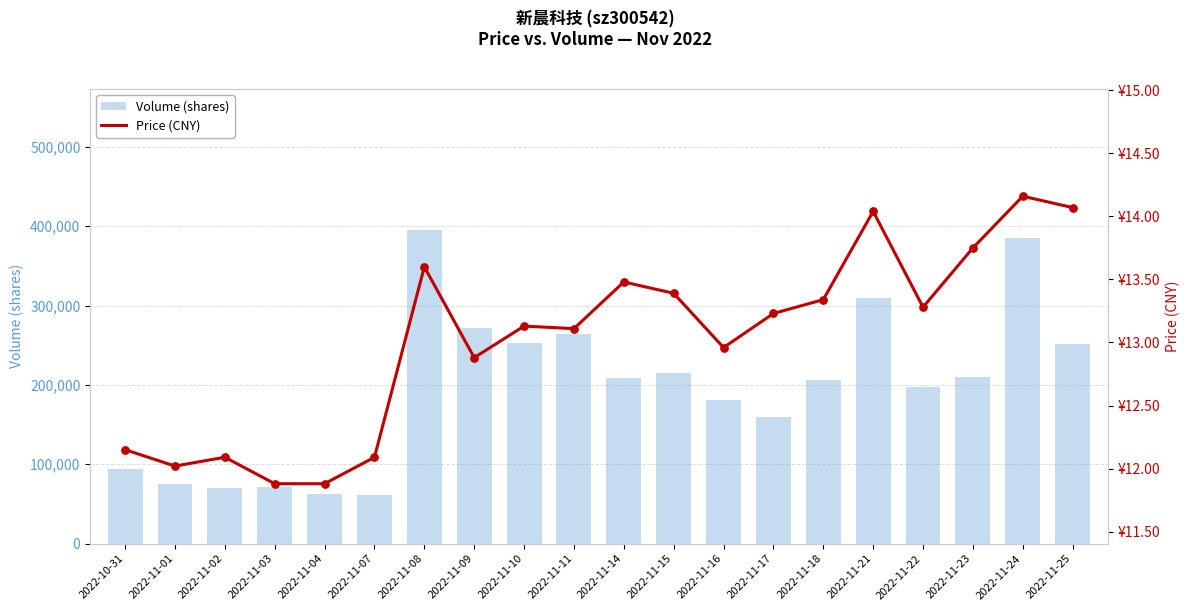

Which series contains the lowest Y value?

Price (CNY)